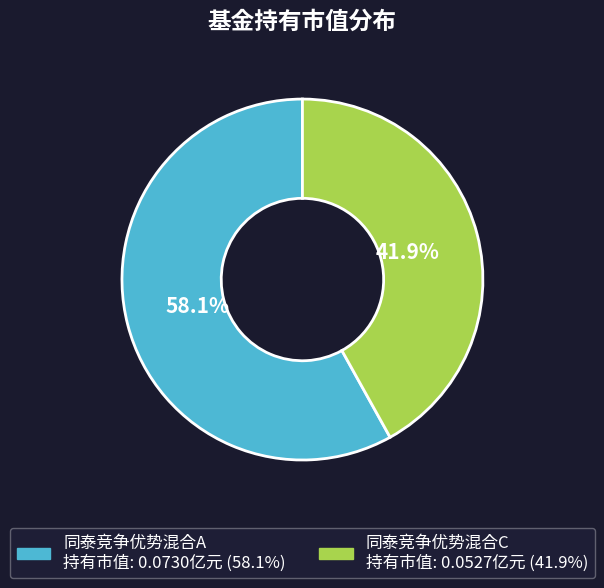

To the nearest percent, what portion does 同泰竞争优势混合C represent?

42%